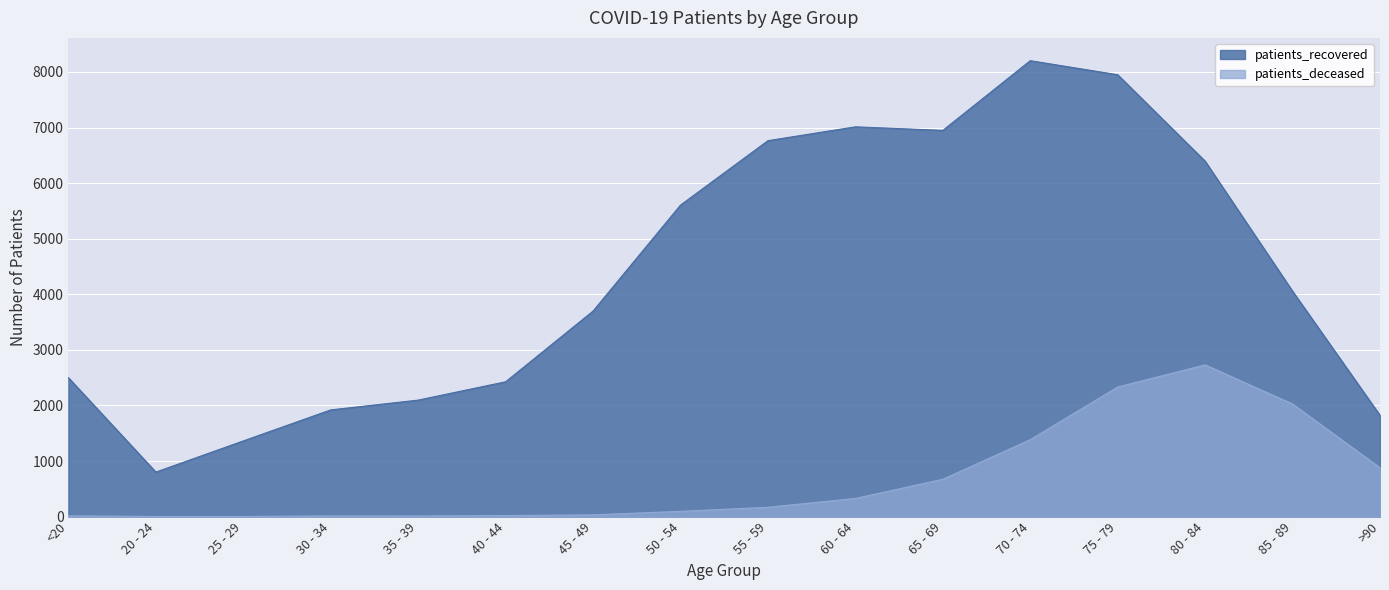

What position from the left is 20 - 24?

2